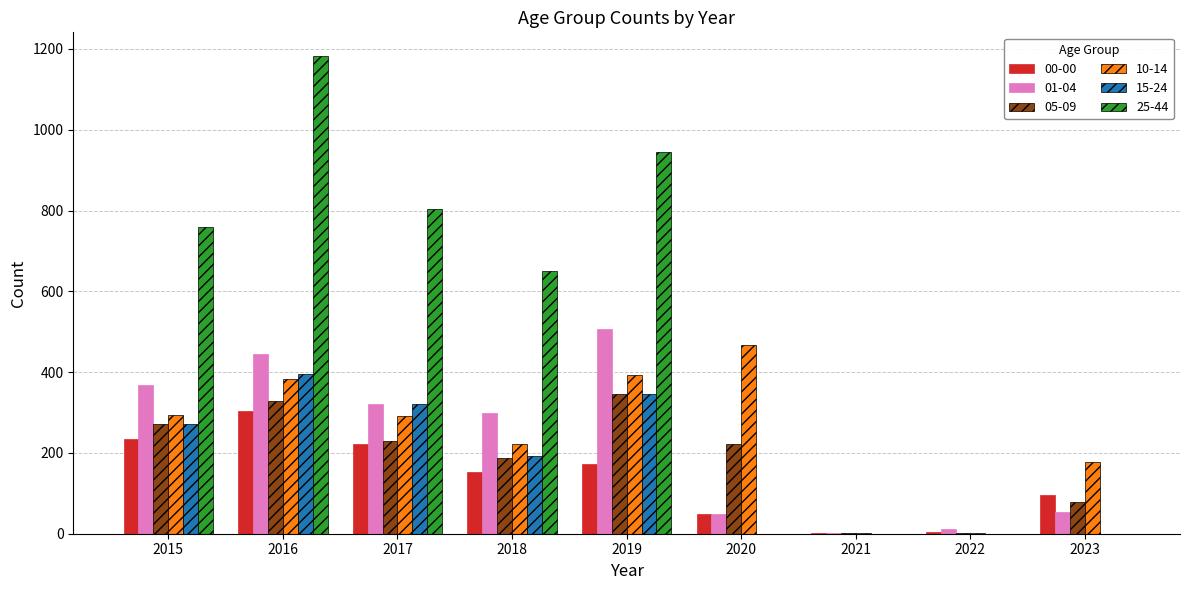

True or false: 01-04 has a value of 3 at 2021.

True